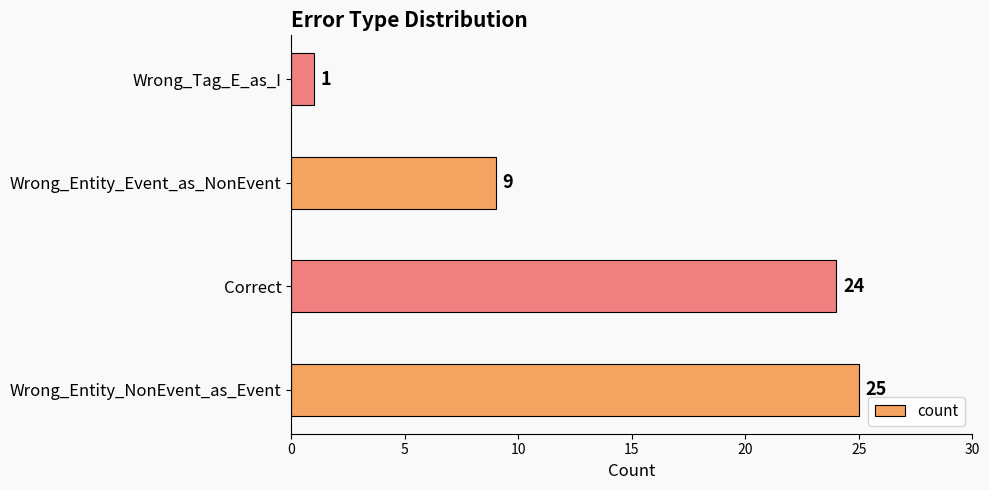

At which label is the value closest to 13?

Wrong_Entity_Event_as_NonEvent